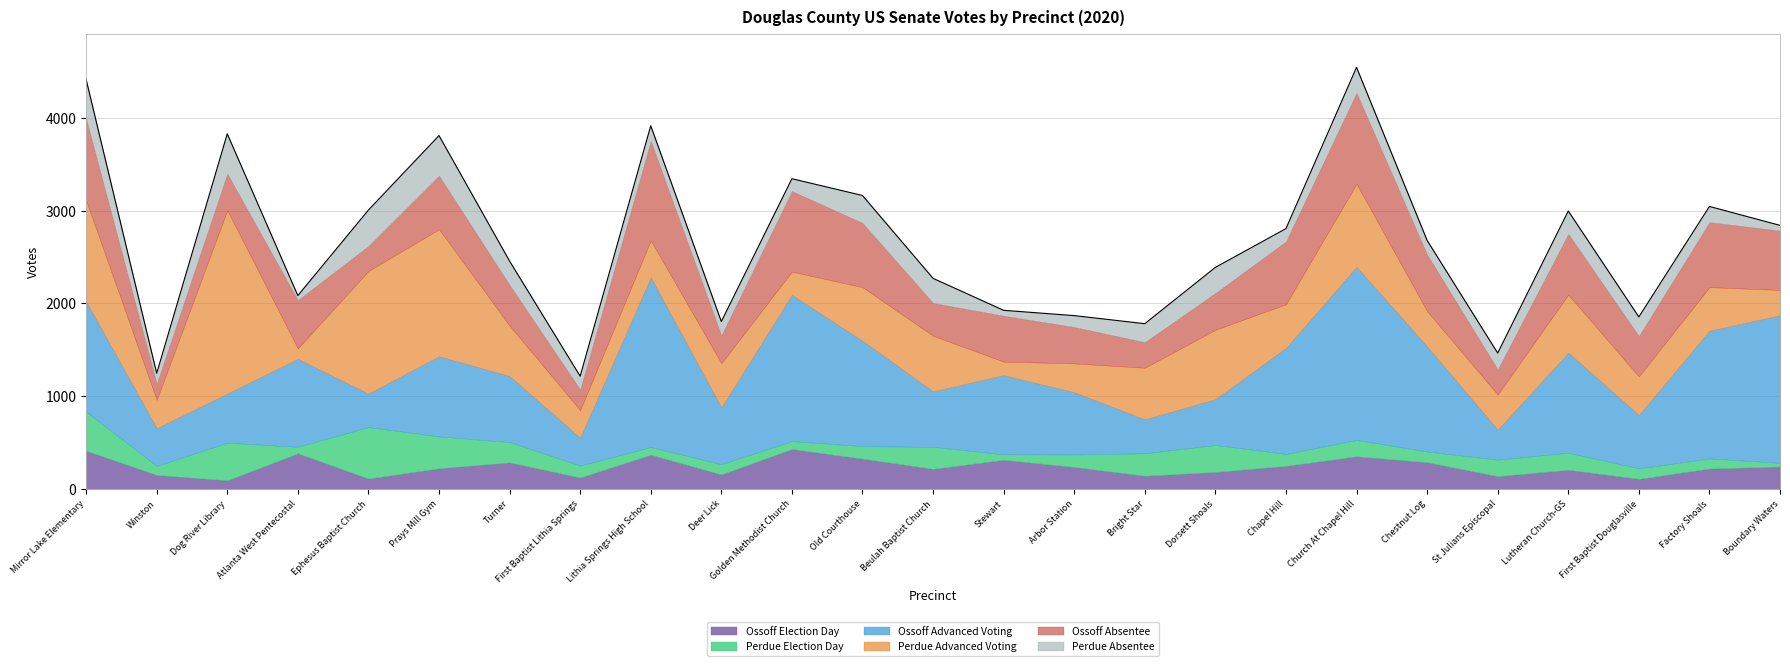

In Ossoff Absentee, how many points are higher than both neighbors (excluding endpoints)?

8